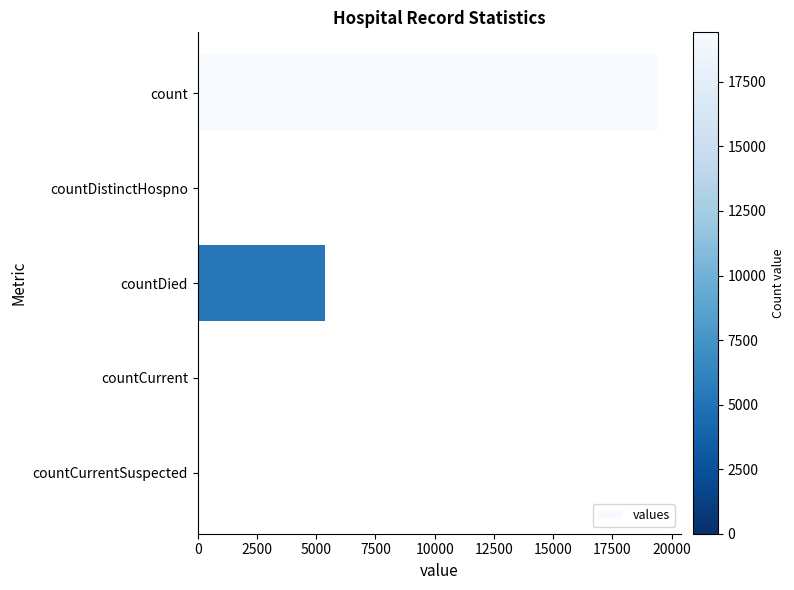

What is the sum of all values?

24875